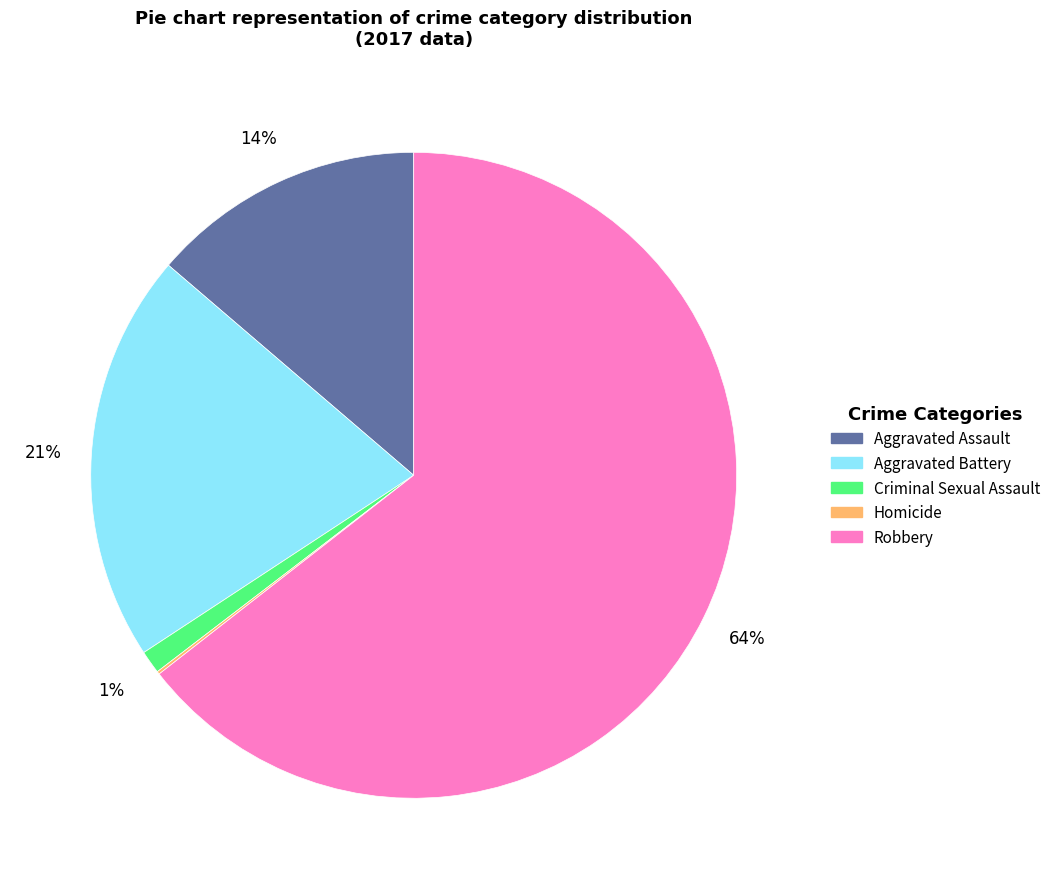

Is Aggravated Assault the majority of the pie?

No